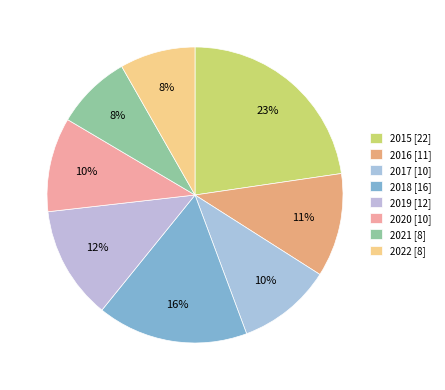

Count the number of slices in the pie.

8